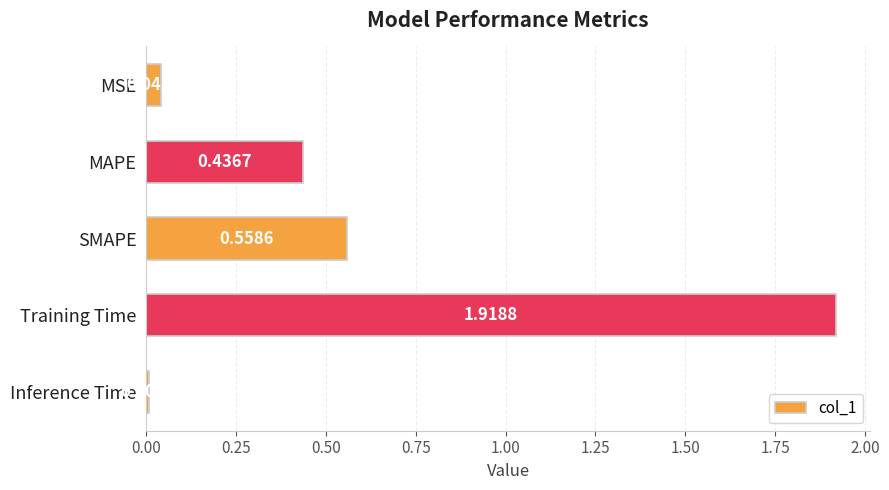

What is the change in value from MAPE to Training Time?

+1.5